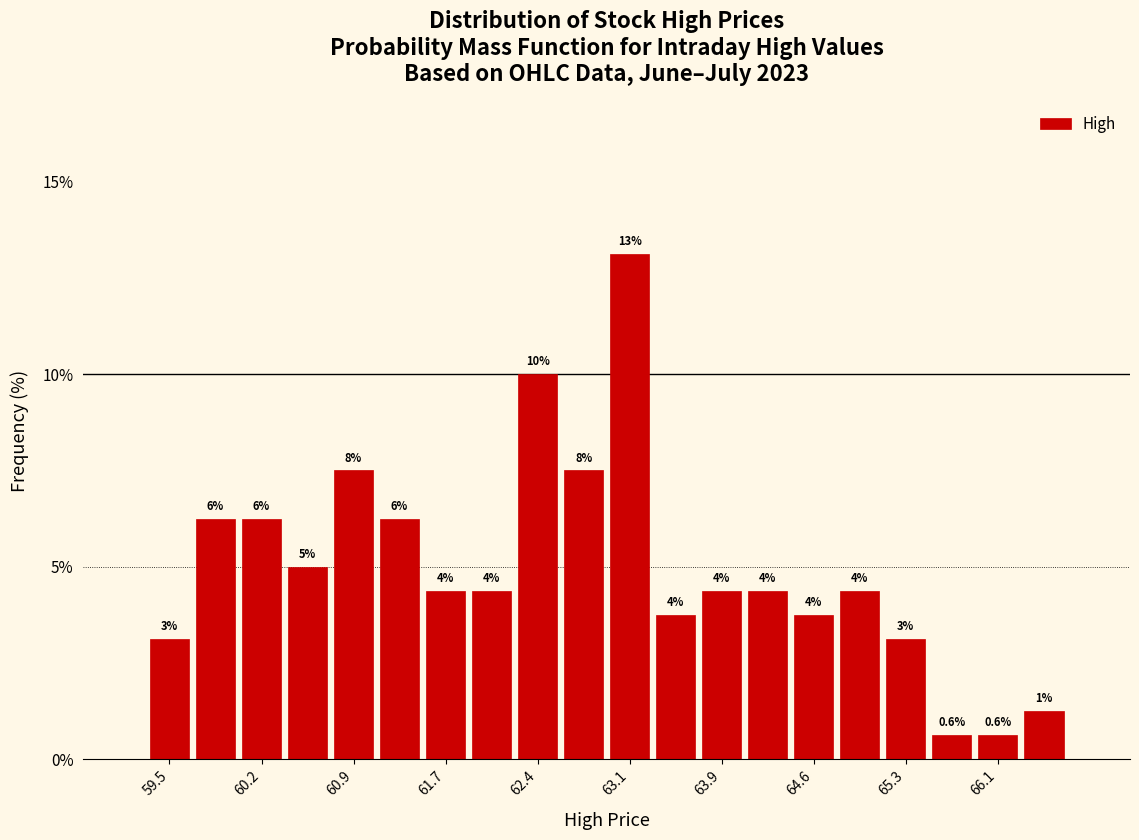

Read against the x-axis, roughly where is the centre of the tallest bar?

63.1